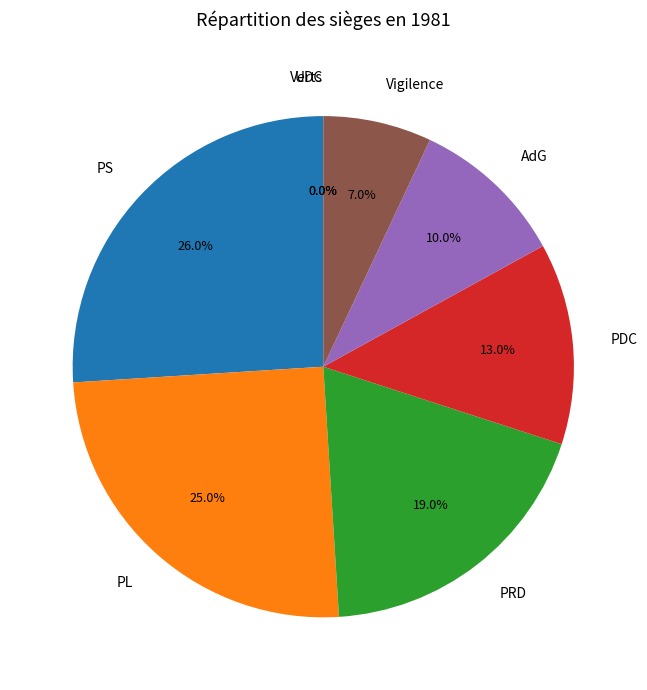

Rank the categories by value from lowest to highest.

Verts, UDC, Vigilence, AdG, PDC, PRD, PL, PS